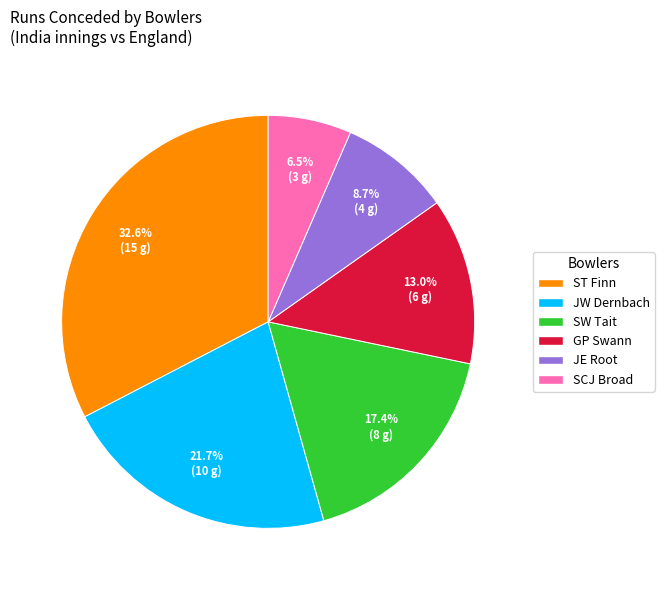

Is there a majority slice in this chart?

No